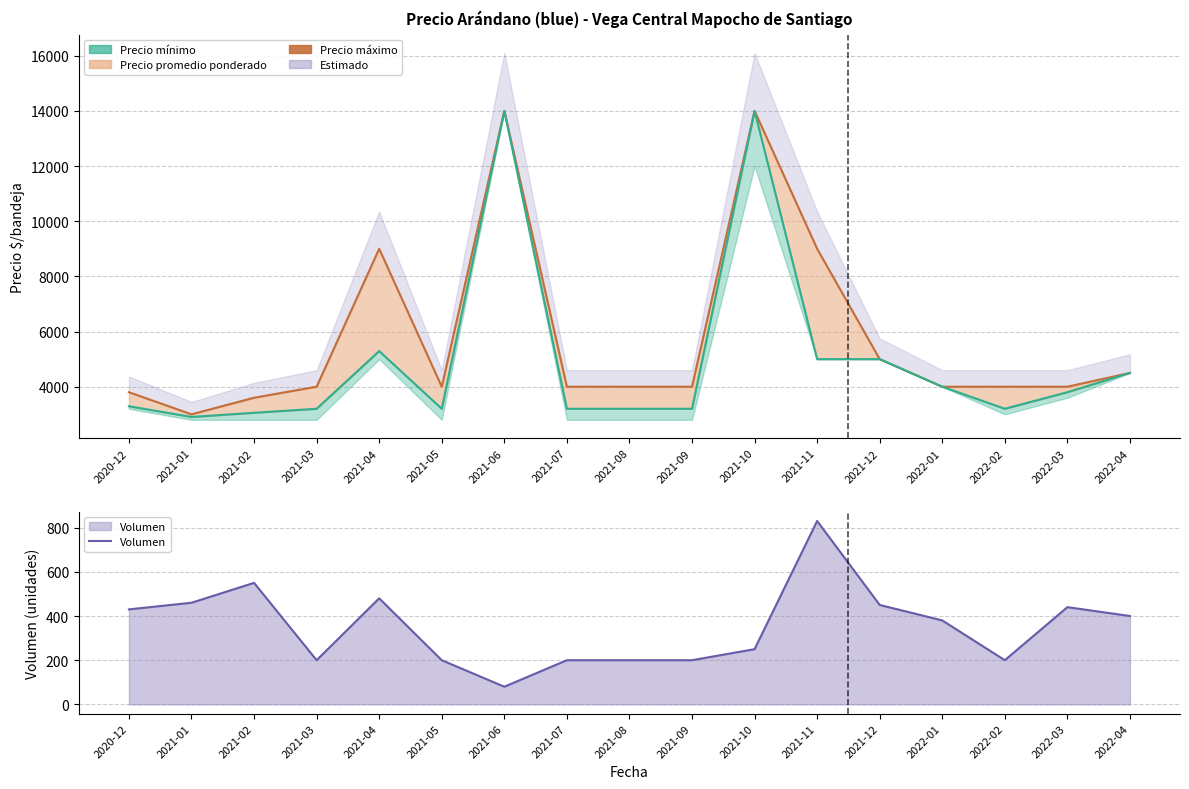

Reading left to right, extract all data points from this chart.

Precio máximo: 2020-12=3800	2021-01=3000	2021-02=3600	2021-03=4000	2021-04=9000	2021-05=4000	2021-06=14000	2021-07=4000	2021-08=4000	2021-09=4000	2021-10=14000	2021-11=9000	2021-12=5000	2022-01=4000	2022-02=4000	2022-03=4000	2022-04=4500
Volumen: 2020-12=430	2021-01=460	2021-02=550	2021-03=200	2021-04=480	2021-05=200	2021-06=80	2021-07=200	2021-08=200	2021-09=200	2021-10=250	2021-11=830	2021-12=450	2022-01=380	2022-02=200	2022-03=440	2022-04=400